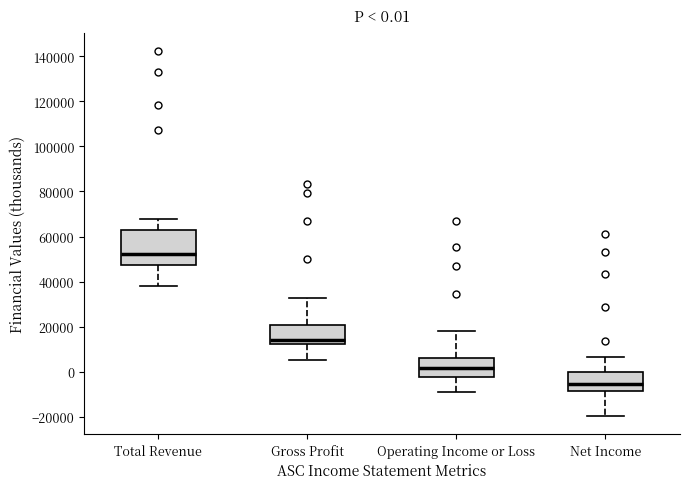

Which box's median line is the lowest?

Net Income